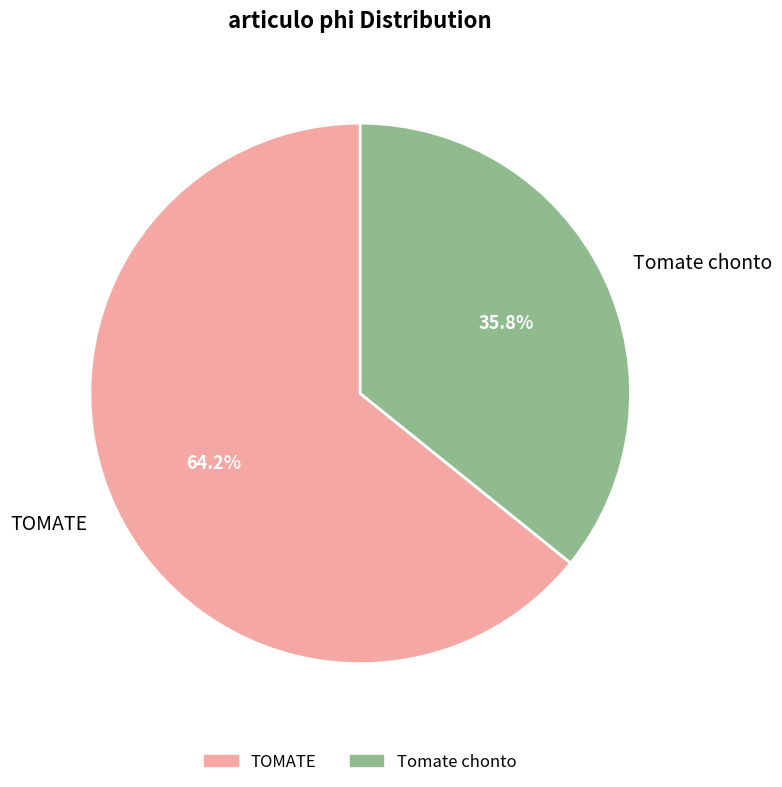

Which category accounts for the majority?

TOMATE